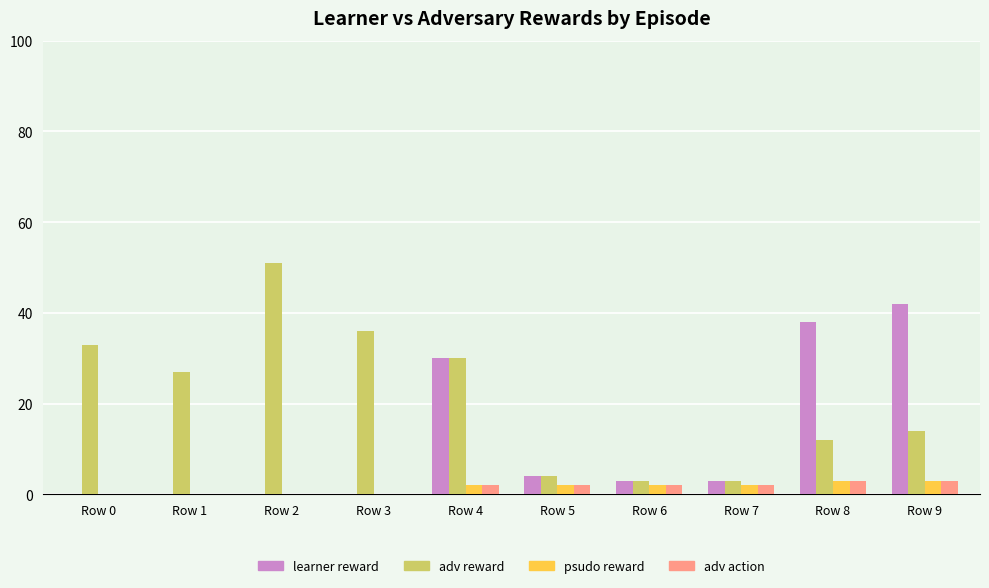

What is the highest value of the adv action series?

3